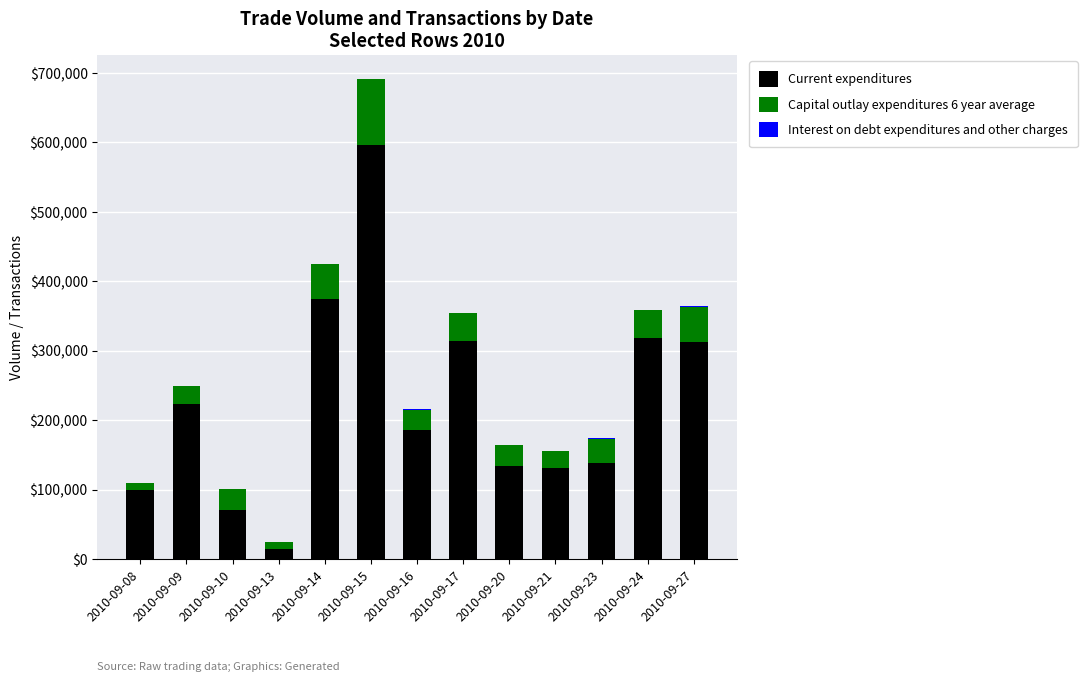

Which category has the highest value in the Current expenditures series?

2010-09-15